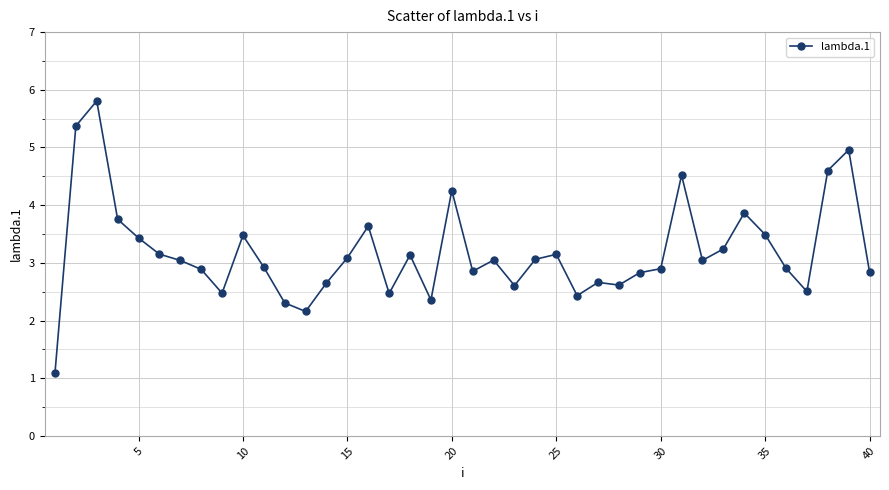

What is the value of the 18th point from the left?

3.1